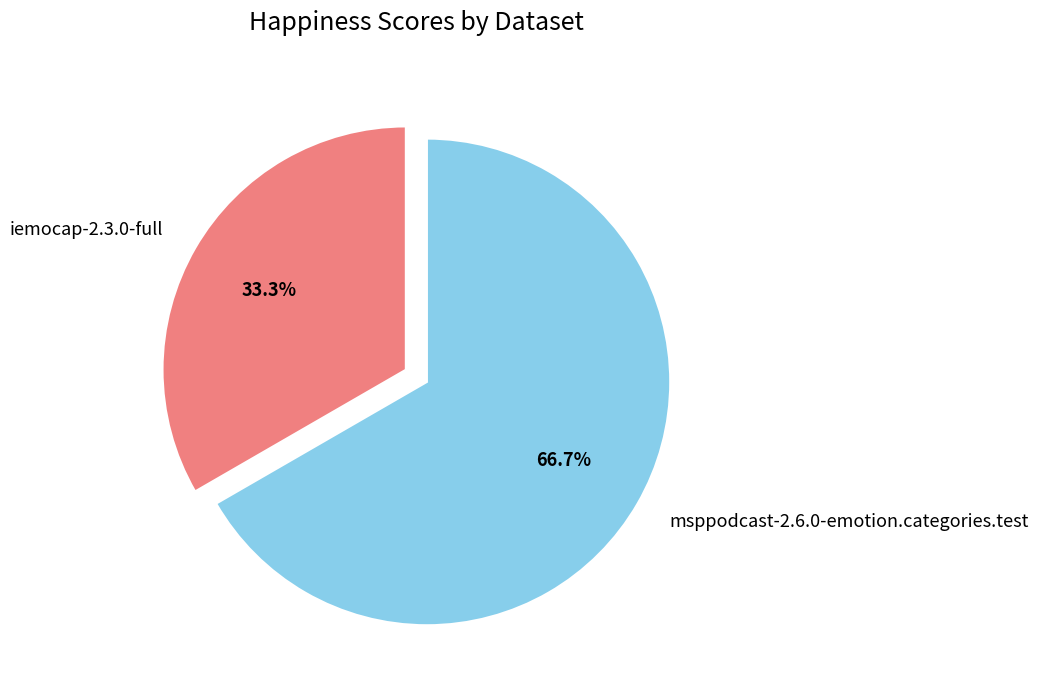

Count the number of slices in the pie.

2